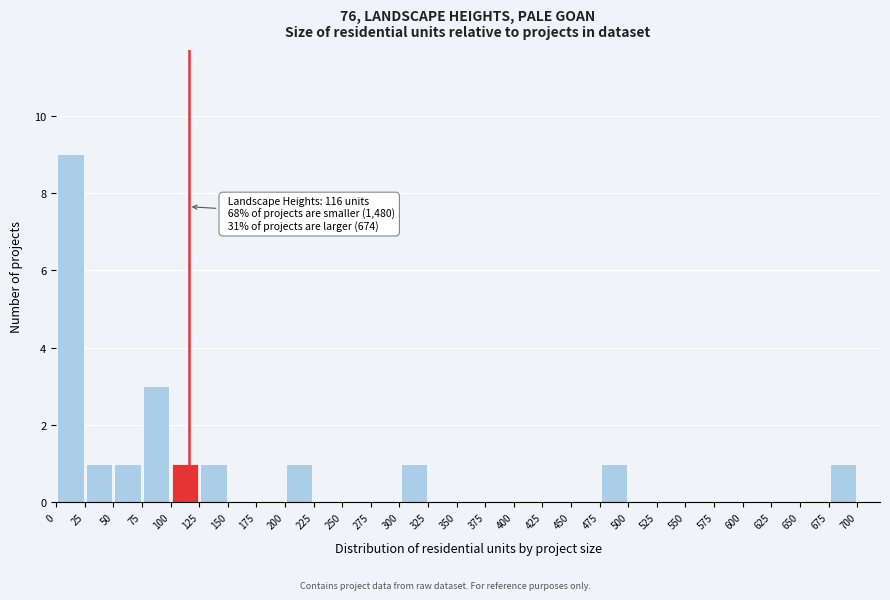

Which range on the x-axis has the tallest bar?

0 to 25